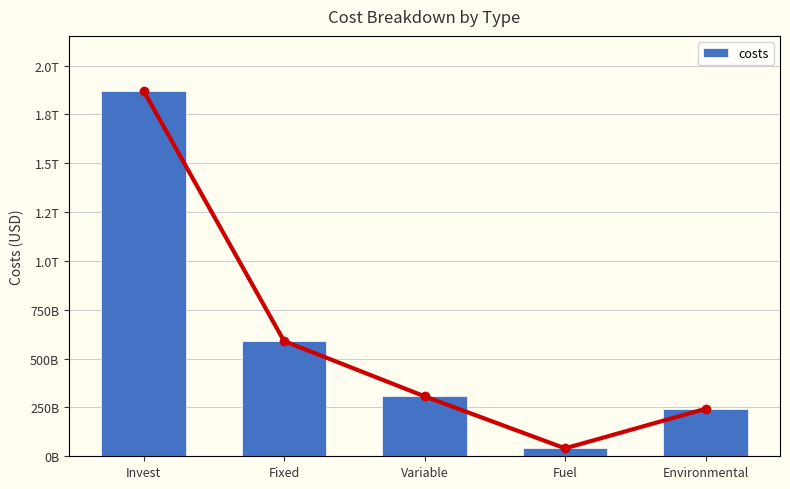

Reading left to right, extract all data points from this chart.

costs: 1871142226200.0	589635067945.0	306929678720.8	40572197605.2	242965544856.0
costs_trend: 1871142226200.0	589635067945.0	306929678720.8	40572197605.2	242965544856.0